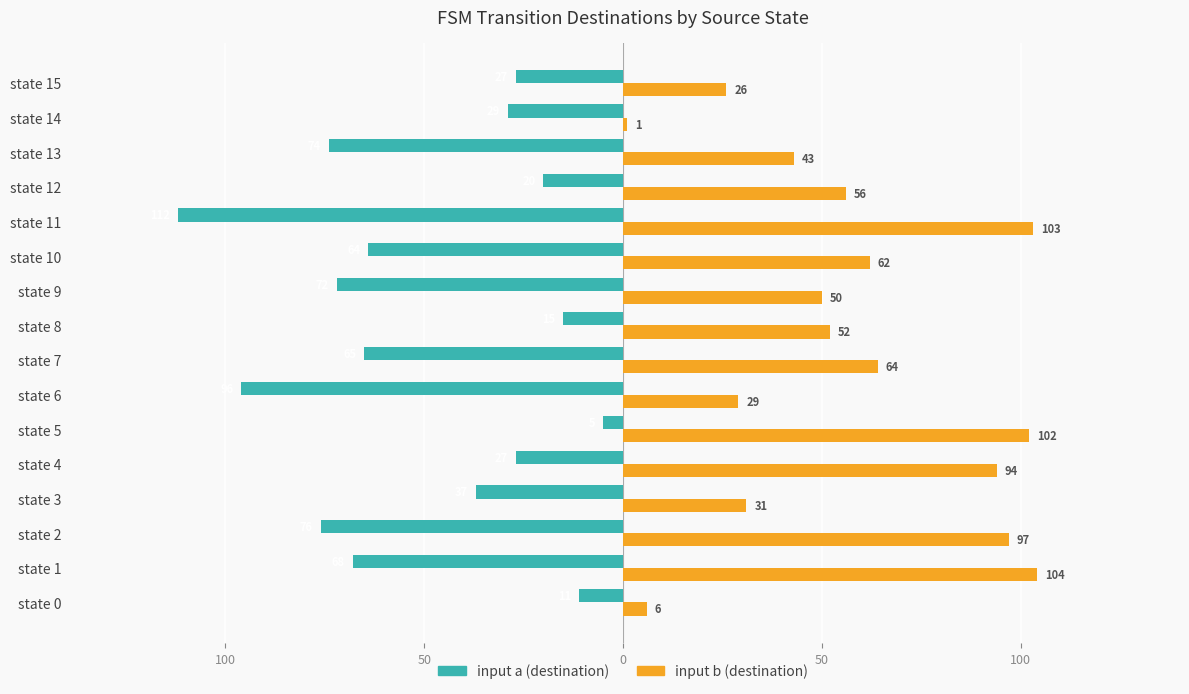

What is the difference between the maximum and second lowest values in the input a (destination) series?

91